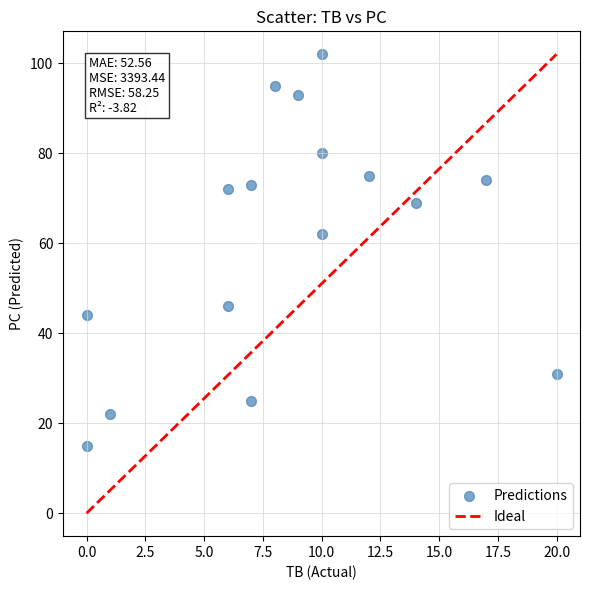

What Y value in the scatter plot is closest to 58?

62